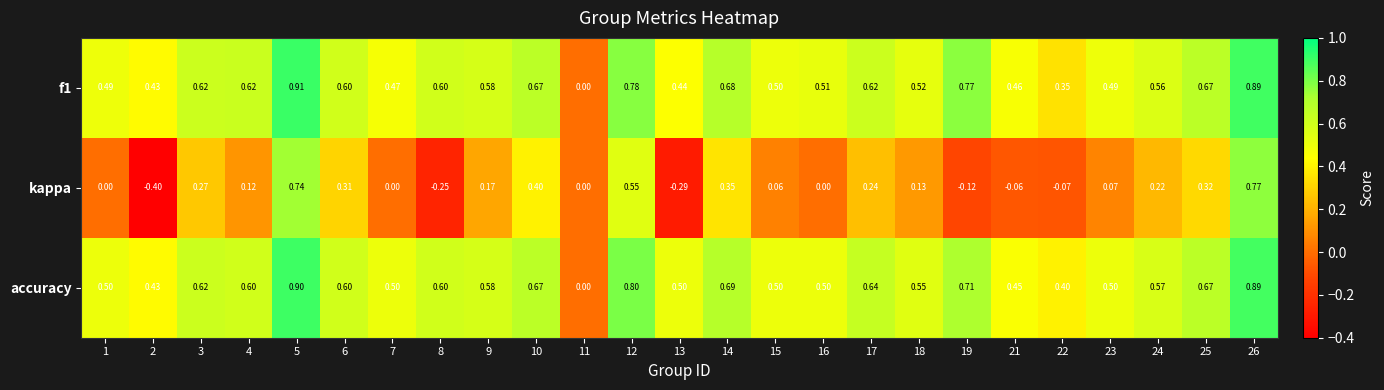

How many distinct data groups are displayed?

3